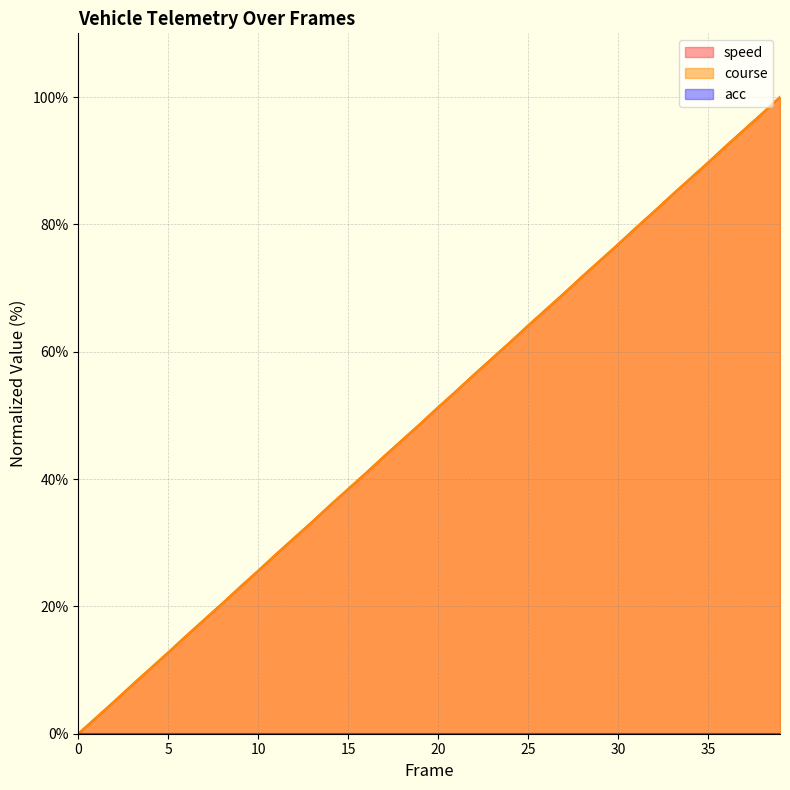

How many lines are shown in the chart?

3